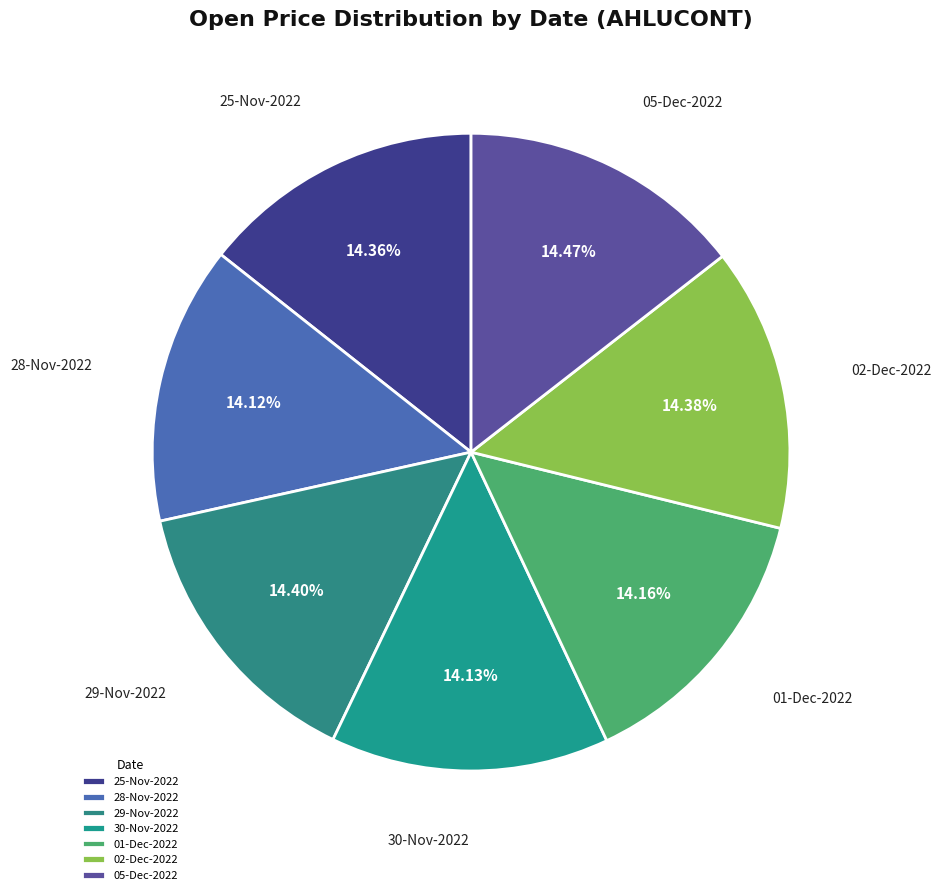

Does 28-Nov-2022 account for over 50% of the chart?

No